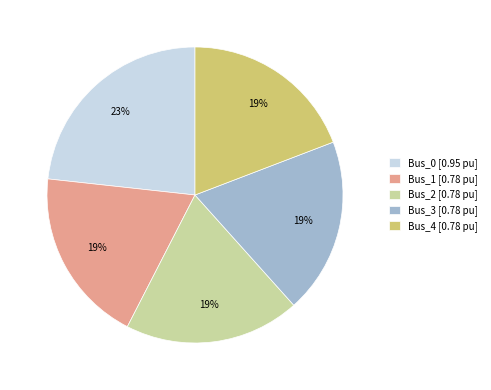

To the nearest percent, what is the combined percentage of Bus_1 [0.78 pu] and Bus_0 [0.95 pu]?

42%